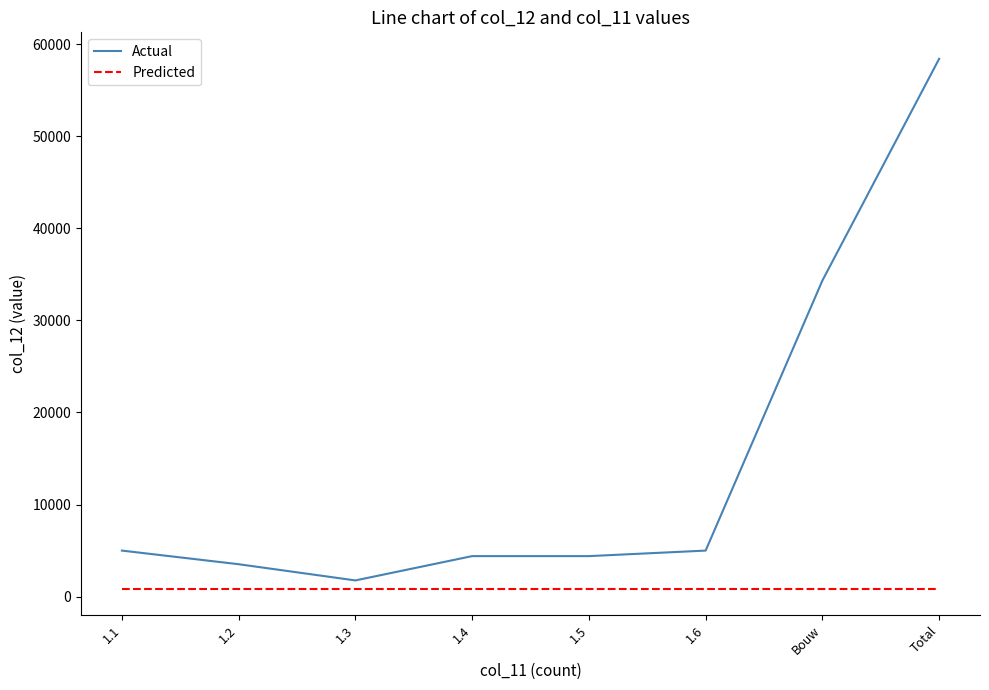

At which category is the sum across all series the highest?

Total